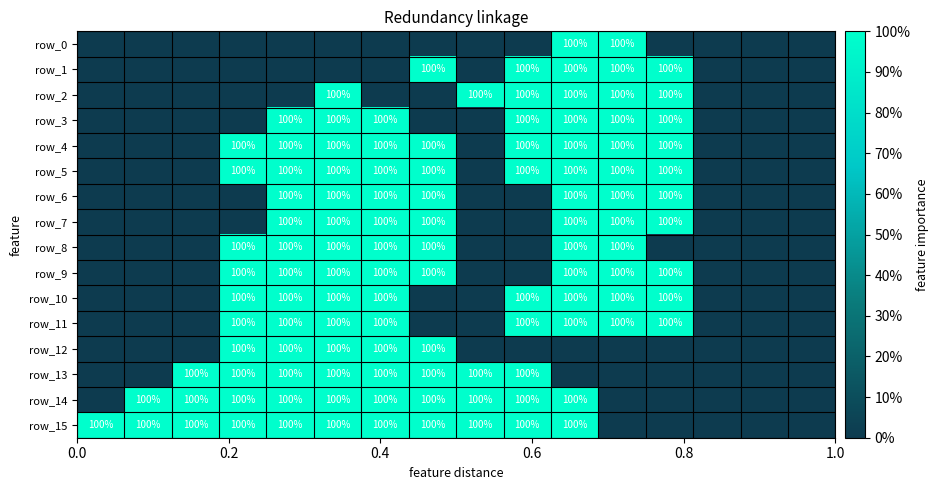

The row_2 series shows 1 at 10. True or false?

False